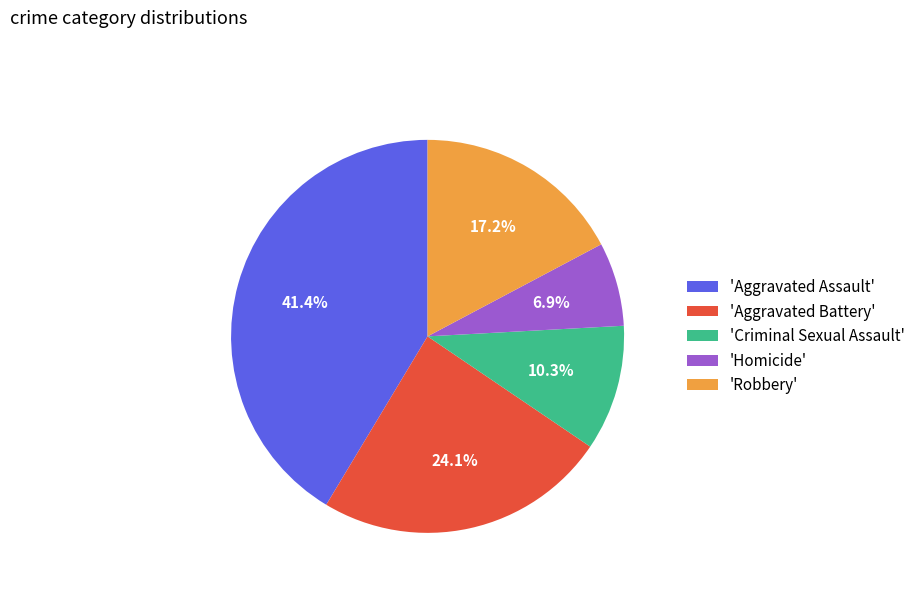

What is the smallest slice in the pie chart?

'Homicide'